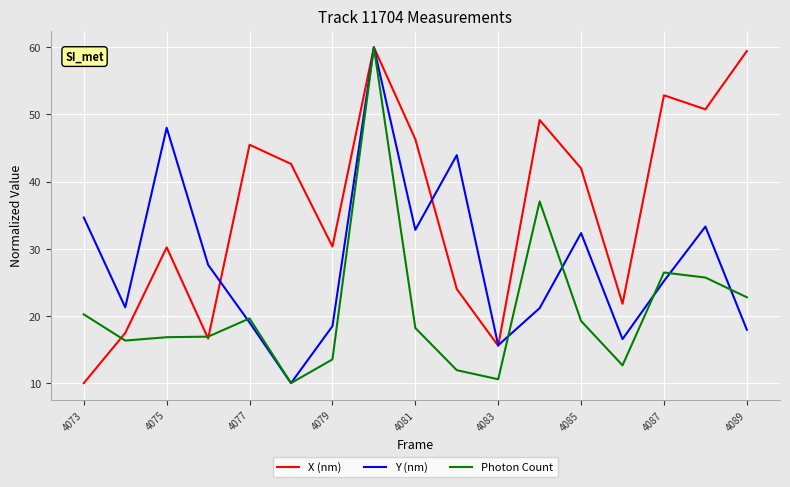

List the series in order of their overall mean, lowest first.

Photon Count, Y (nm), X (nm)